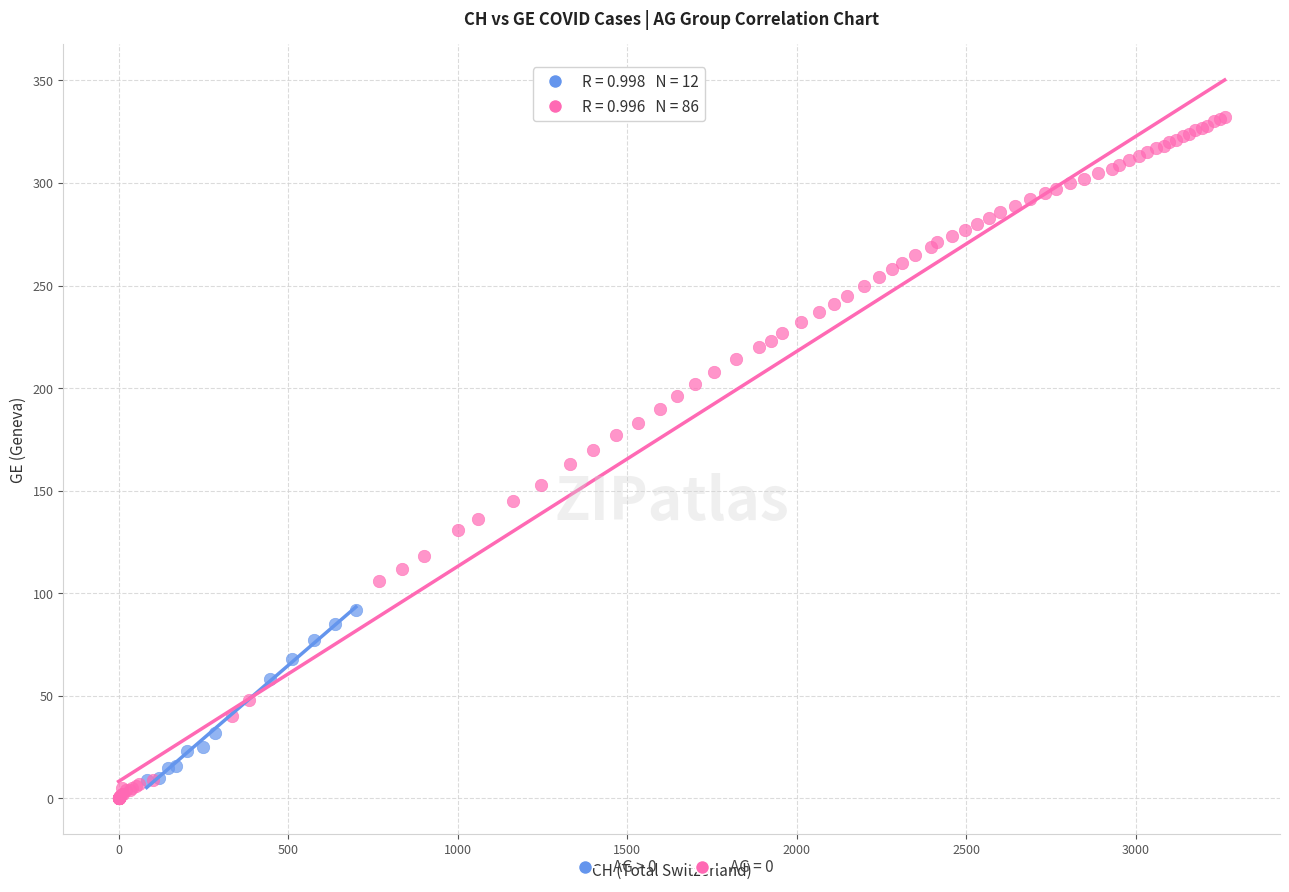

Which series contains the highest Y value?

AG = 0